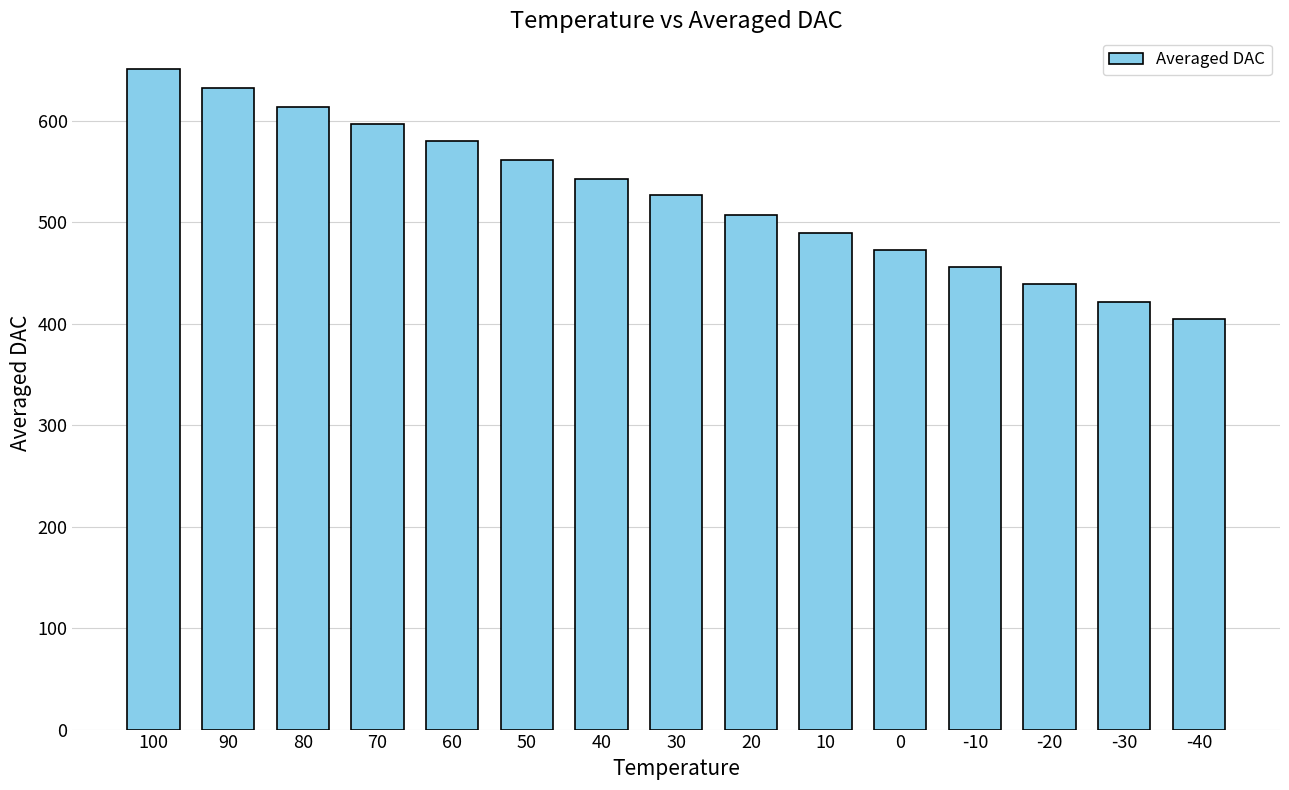

Does the chart contain any negative values?

No